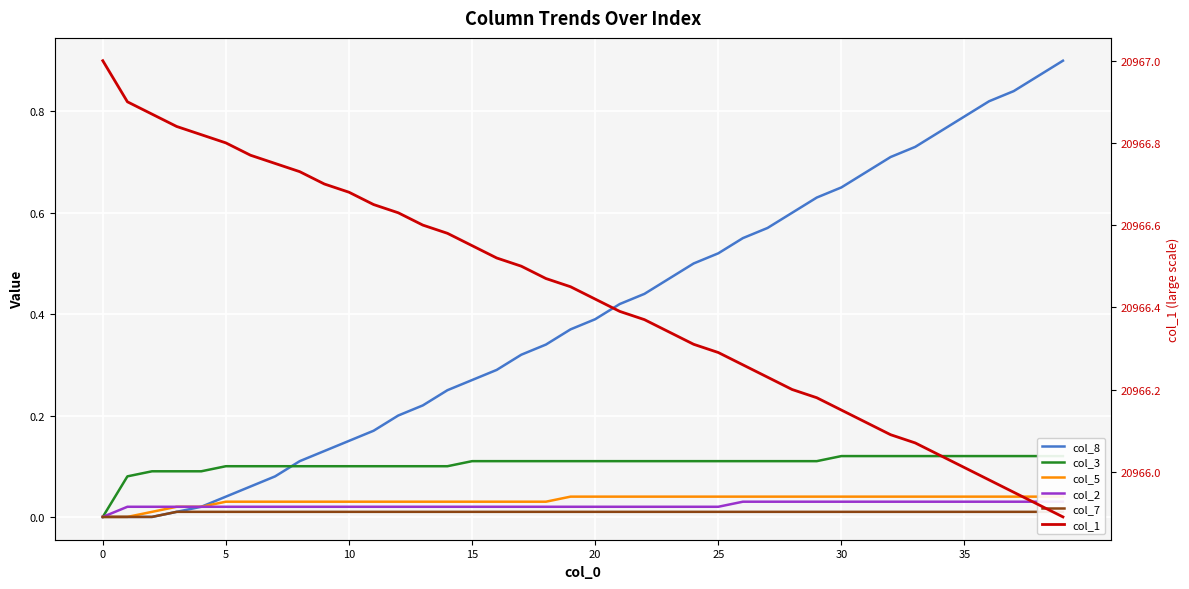

What is the difference between the col_8 values at 14 and 36?

0.6